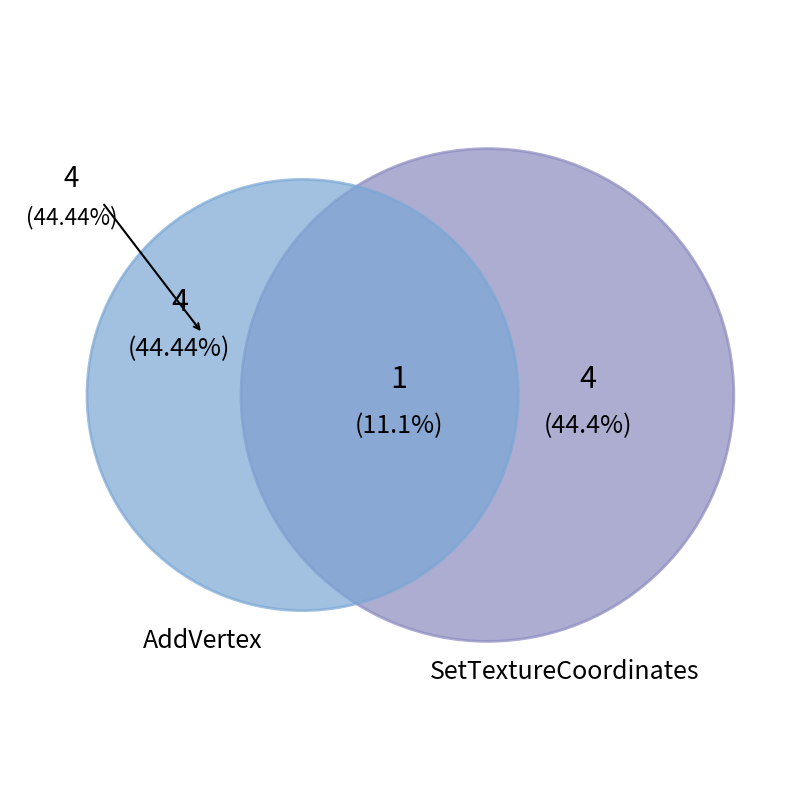

Rank the series by their maximum value, from highest to lowest.

AddVertex, SetTextureCoordinates